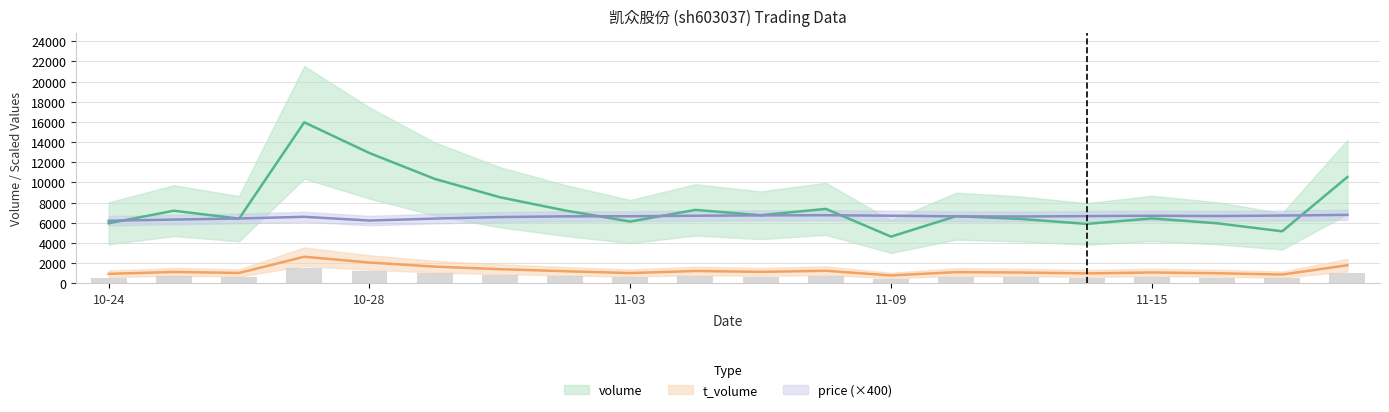

Which series has the largest range (max minus min)?

volume